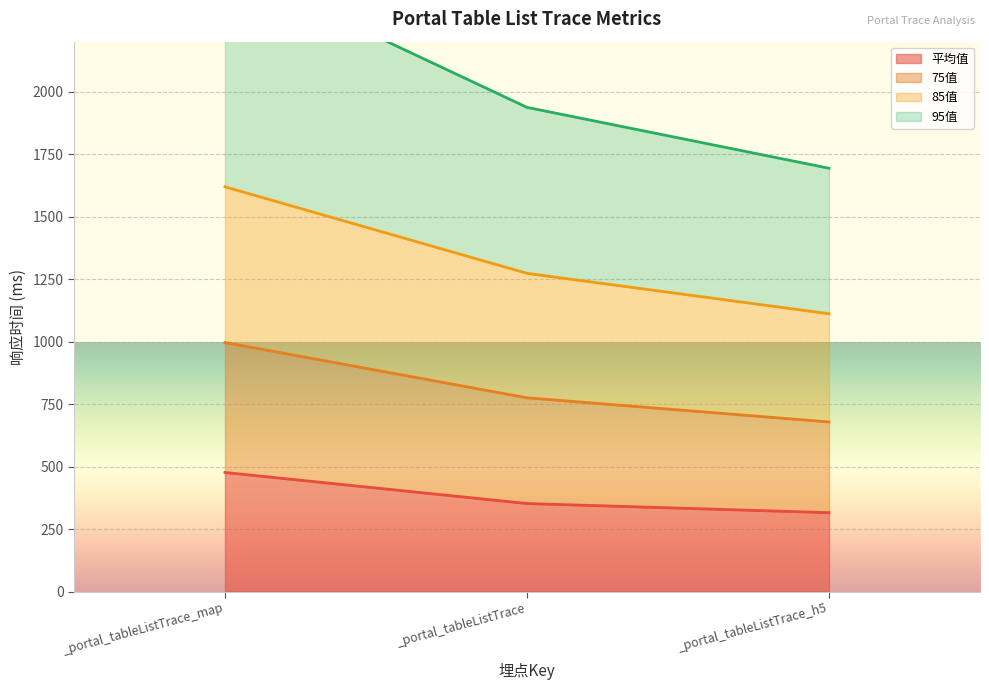

What is the maximum value shown in the chart?

2505.3